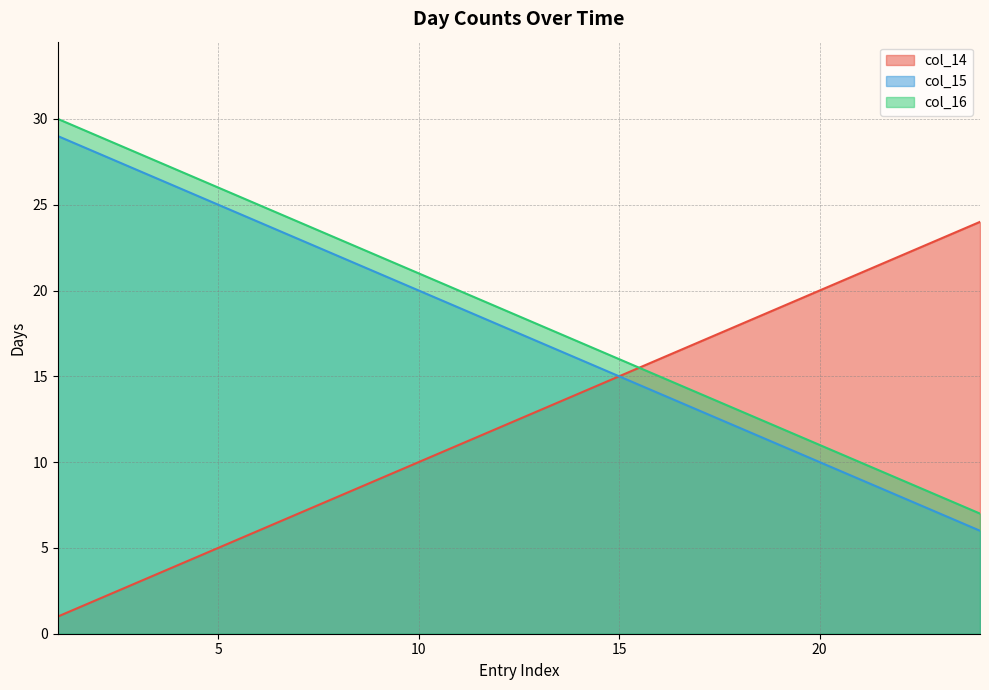

What is the spread (max minus min) of values at 21?

12